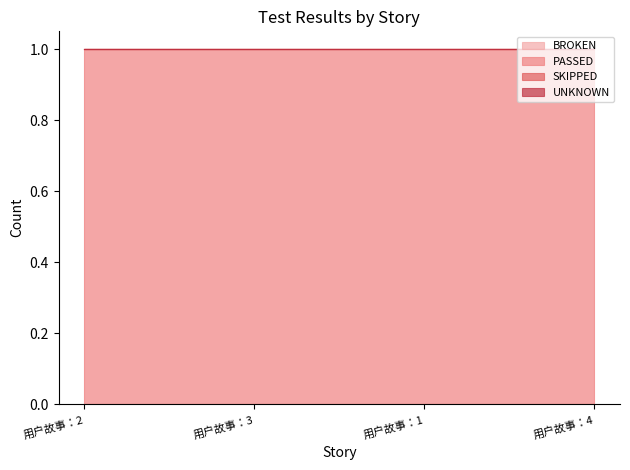

Between 用户故事：3 and 用户故事：4, which series saw the biggest shift?

BROKEN